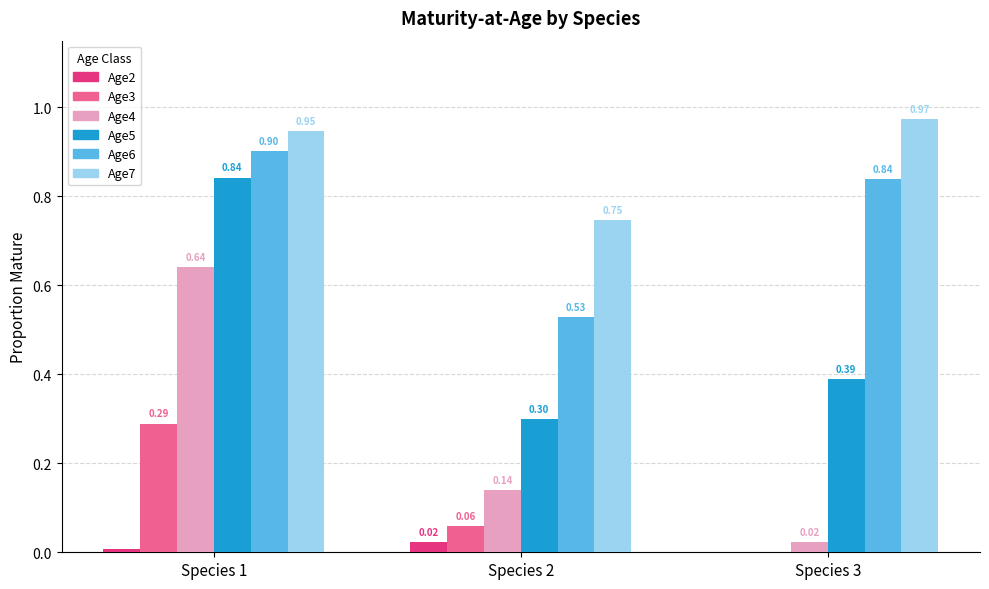

Is it true that Age6 equals 0.5 at Species 1?

False